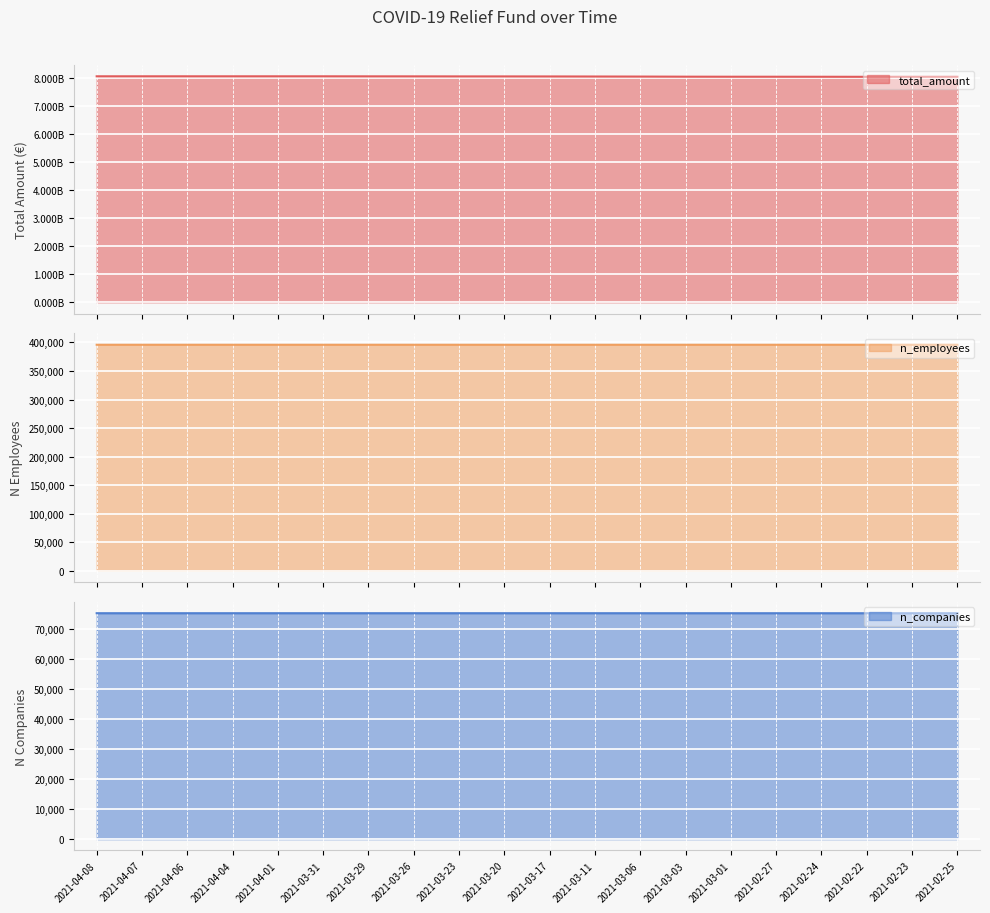

At 2021-04-04, list the series in order from smallest to largest.

n_companies, n_employees, total_amount